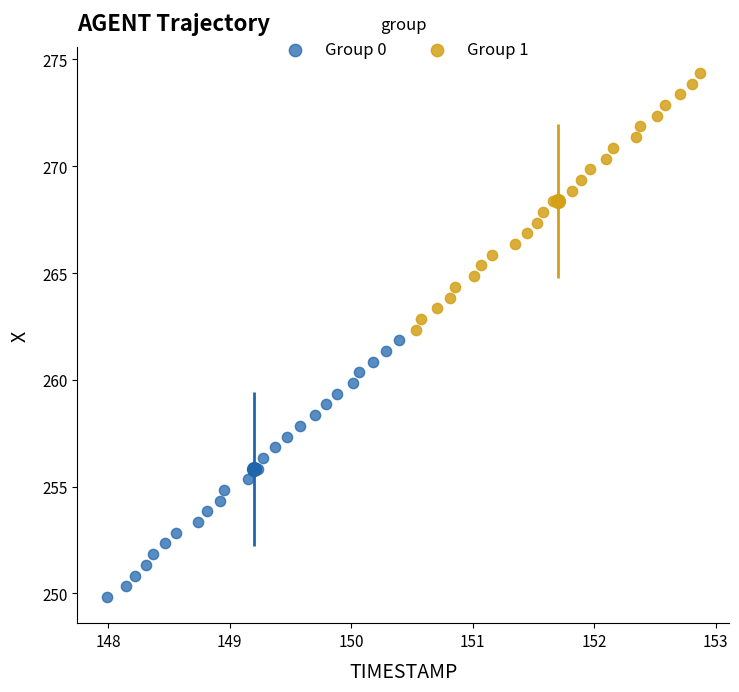

Which series has the widest spread of Y values?

Group 0